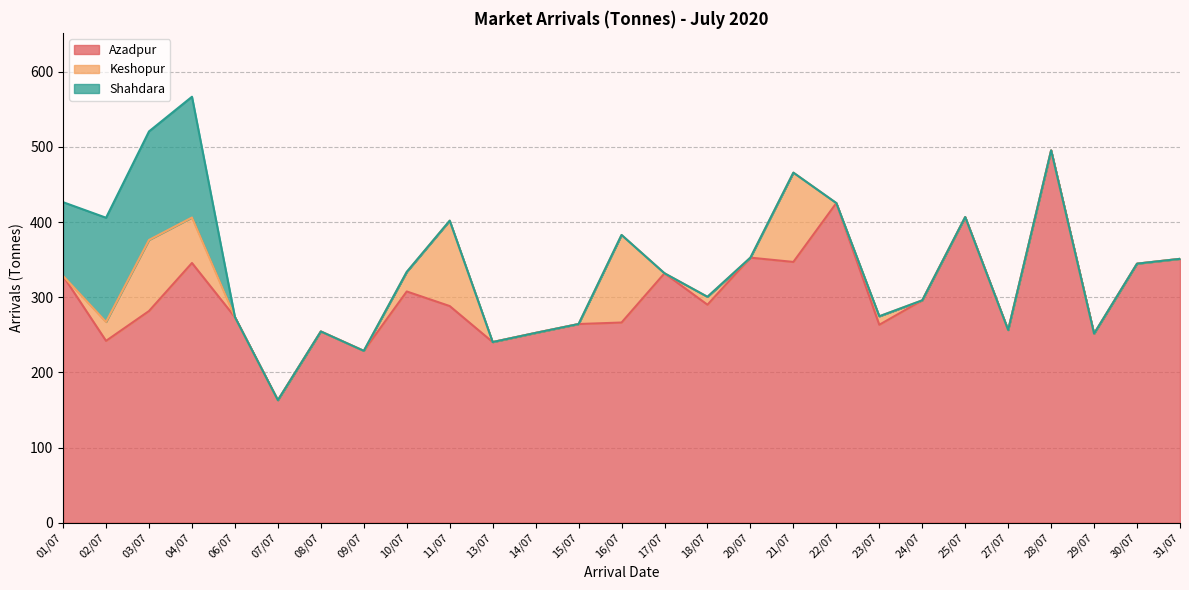

Reading right to left, list all the values displayed in this chart.

Azadpur: 351.0	344.6	251.5	495.3	256.3	406.6	295.8	263.3	425.2	346.9	352.6	290.0	331.8	266.3	264.3	252.5	240.3	288.2	307.6	228.6	254.4	163.0	273.5	345.5	281.6	241.9	328.3
Keshopur: 0.0	0.0	0.0	0.0	0.0	0.0	0.0	11.3	0.0	118.8	0.0	10.5	0.0	116.5	0.0	0.0	0.0	113.6	26.0	0.0	0.0	0.0	0.0	60.5	94.5	25.1	0.0
Shahdara: 0.0	0.0	0.0	0.0	0.0	0.0	0.0	0.0	0.0	0.0	0.0	0.0	0.0	0.0	0.0	0.0	0.0	0.0	0.0	0.0	0.0	0.0	0.0	160.7	144.4	138.6	98.1